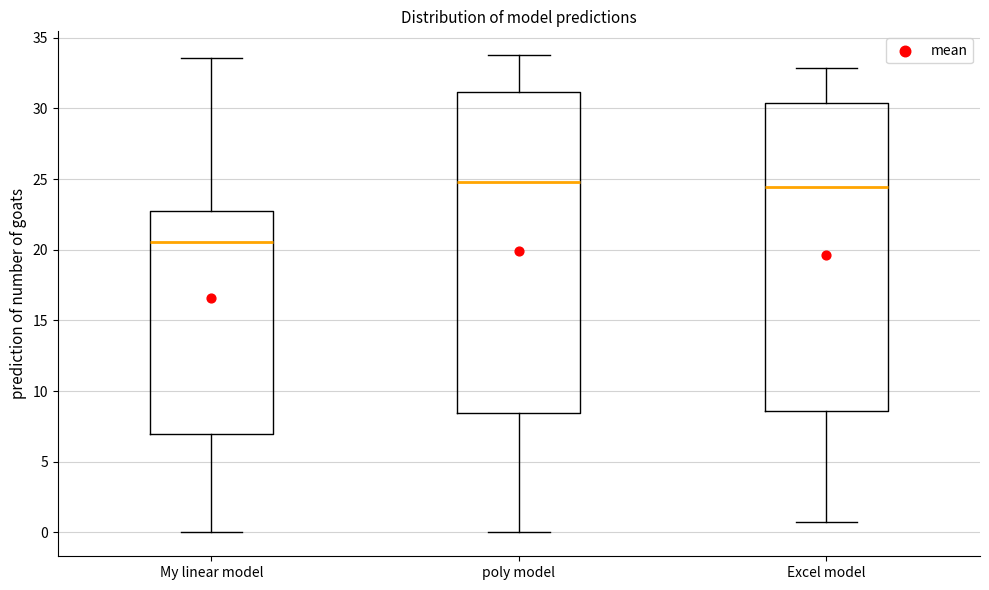

Which box has the lowest median line?

My linear model